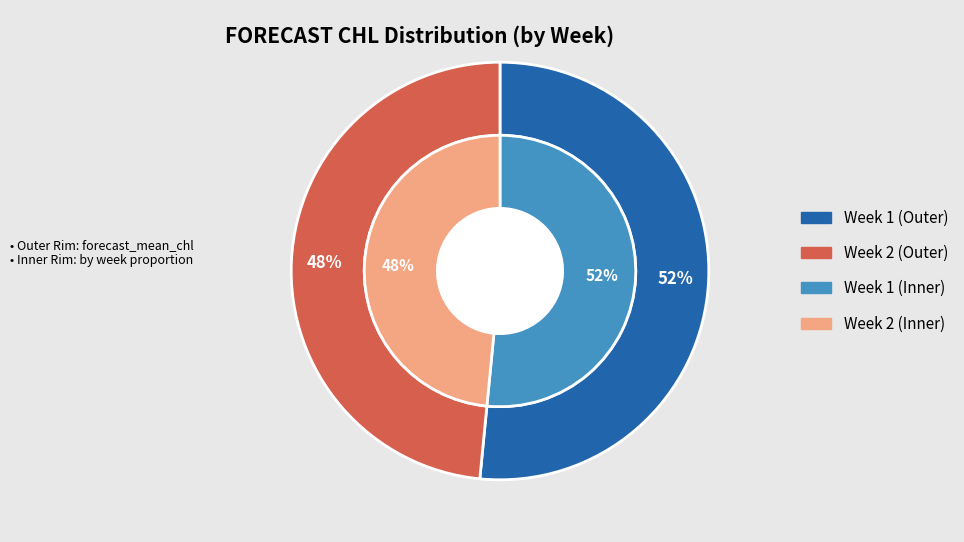

To the nearest percent, what is the difference between the largest and smallest slice percentages?

3%